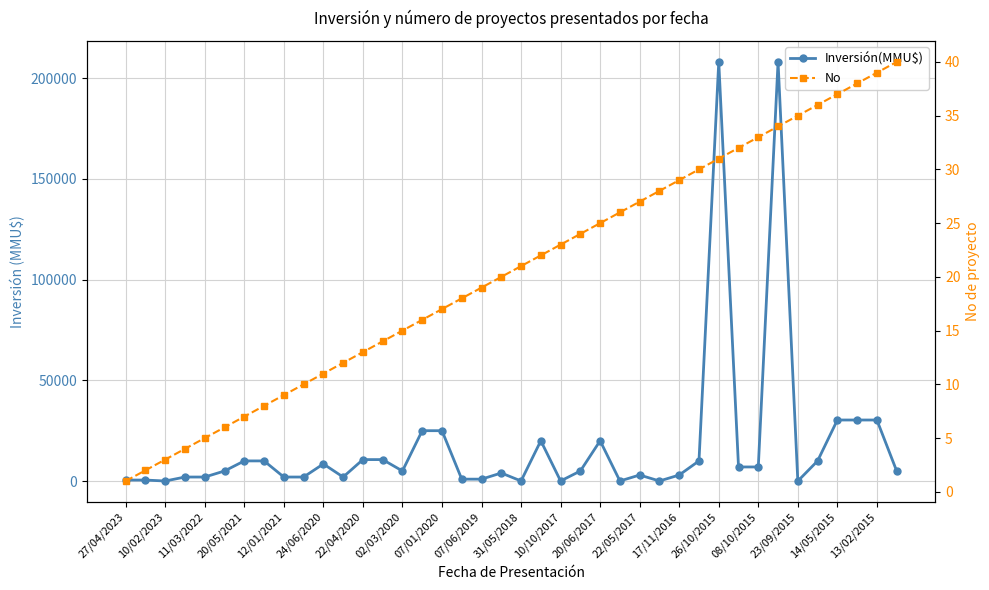

What is the average value of the Inversión(MMU$) series?

18095